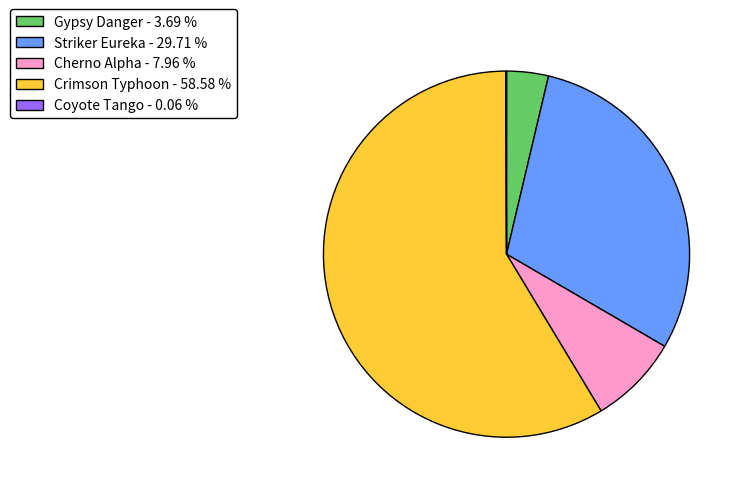

Do Crimson Typhoon - 58.58 % and Gypsy Danger - 3.69 % together represent more than half of the pie?

Yes